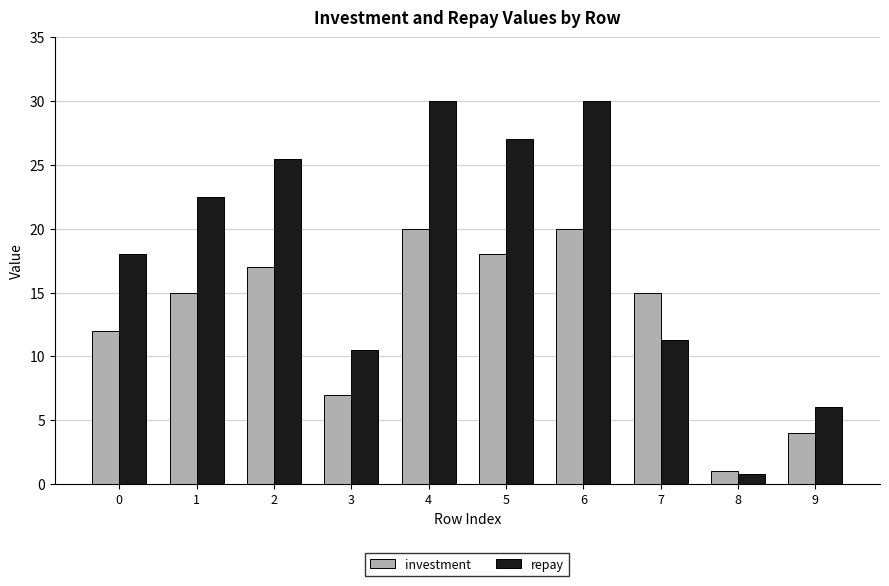

What is the total value across all series at 6?

50.0